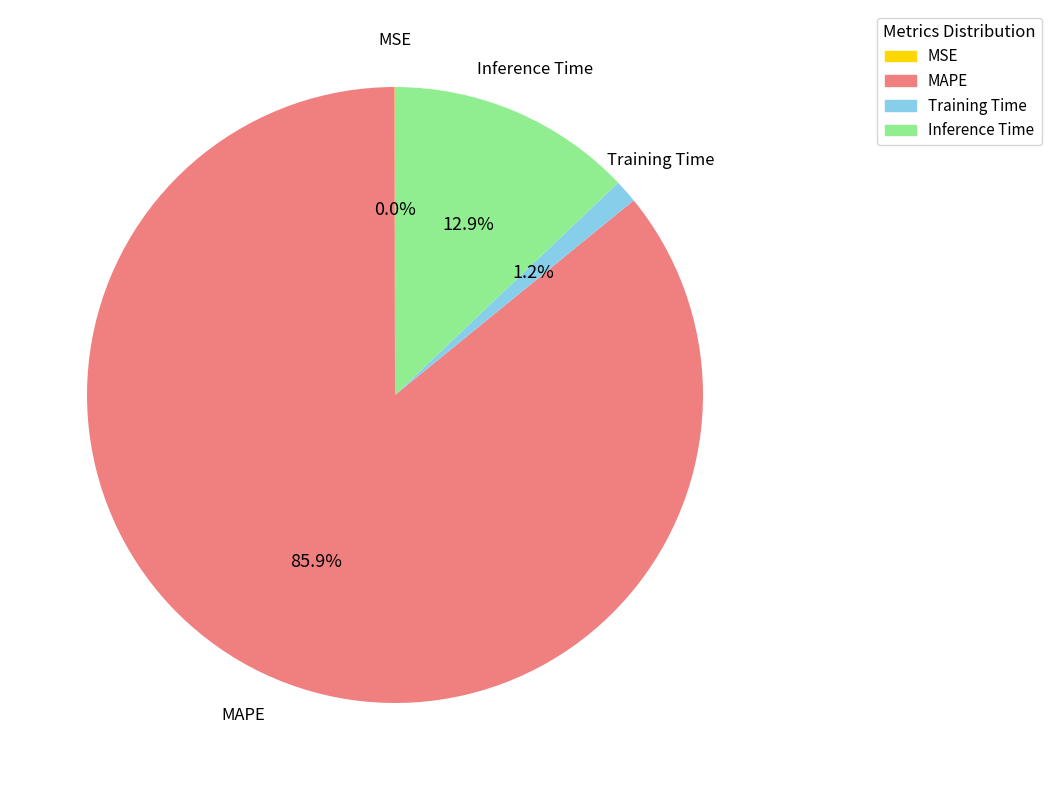

To the nearest percent, what is the average slice percentage?

25%